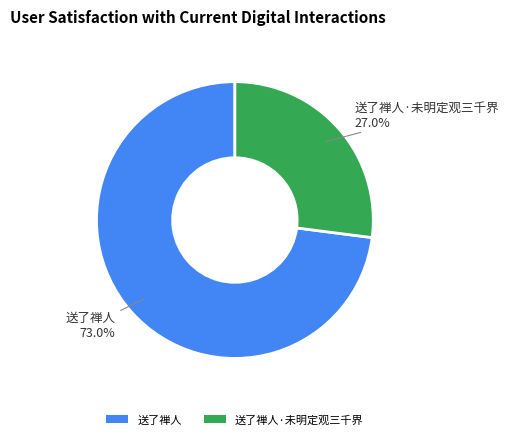

Is it true that 送了禅人·未明定观三千界 is 39% of the pie?

False